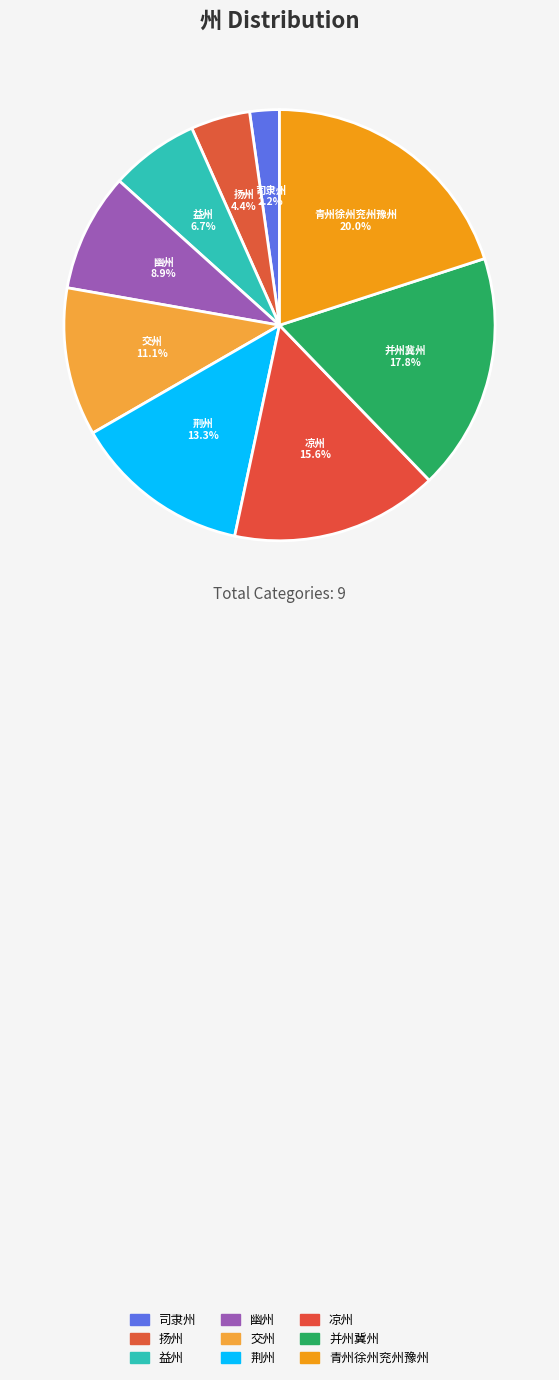

Is 凉州 the majority of the pie?

No